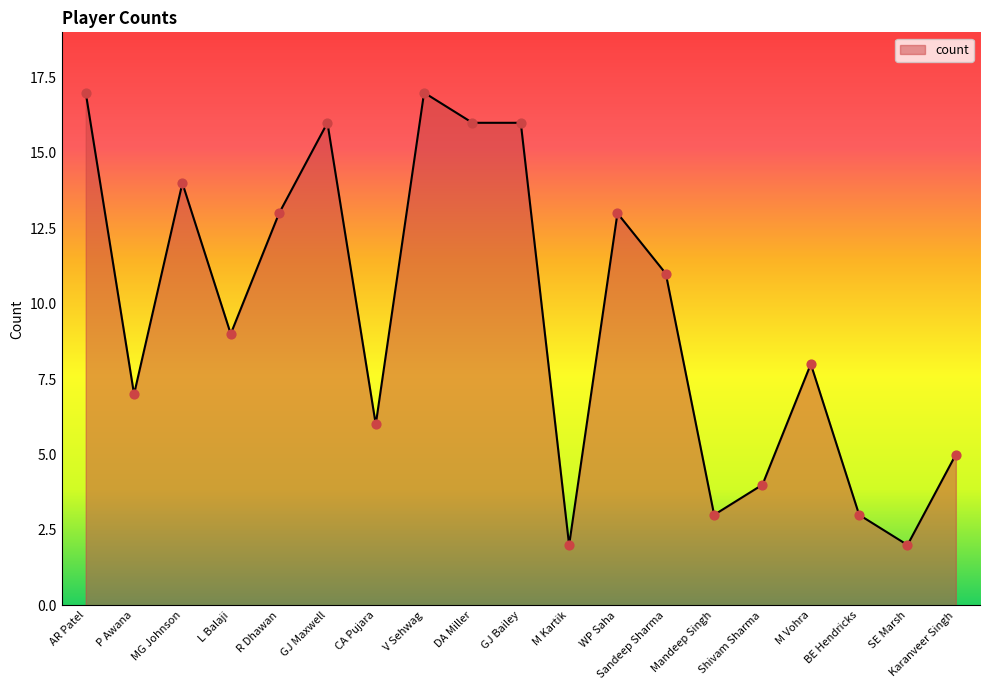

What is the change in value from GJ Maxwell to SE Marsh?

-14